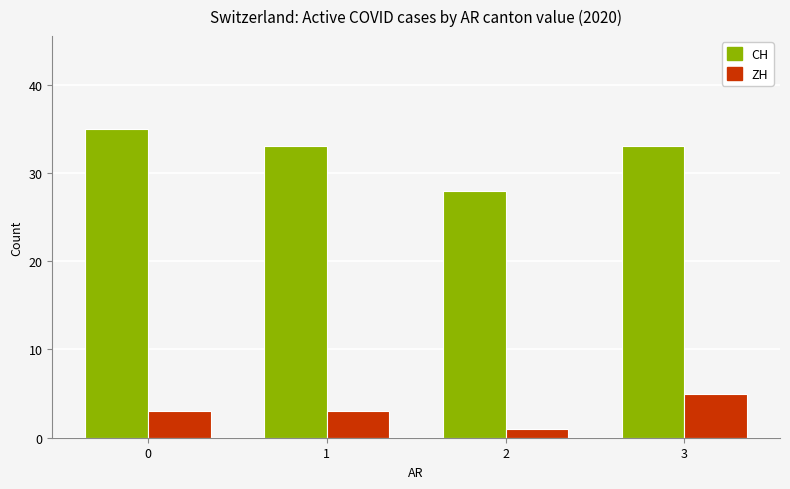

What is the difference between the maximum and second lowest values in the ZH series?

2